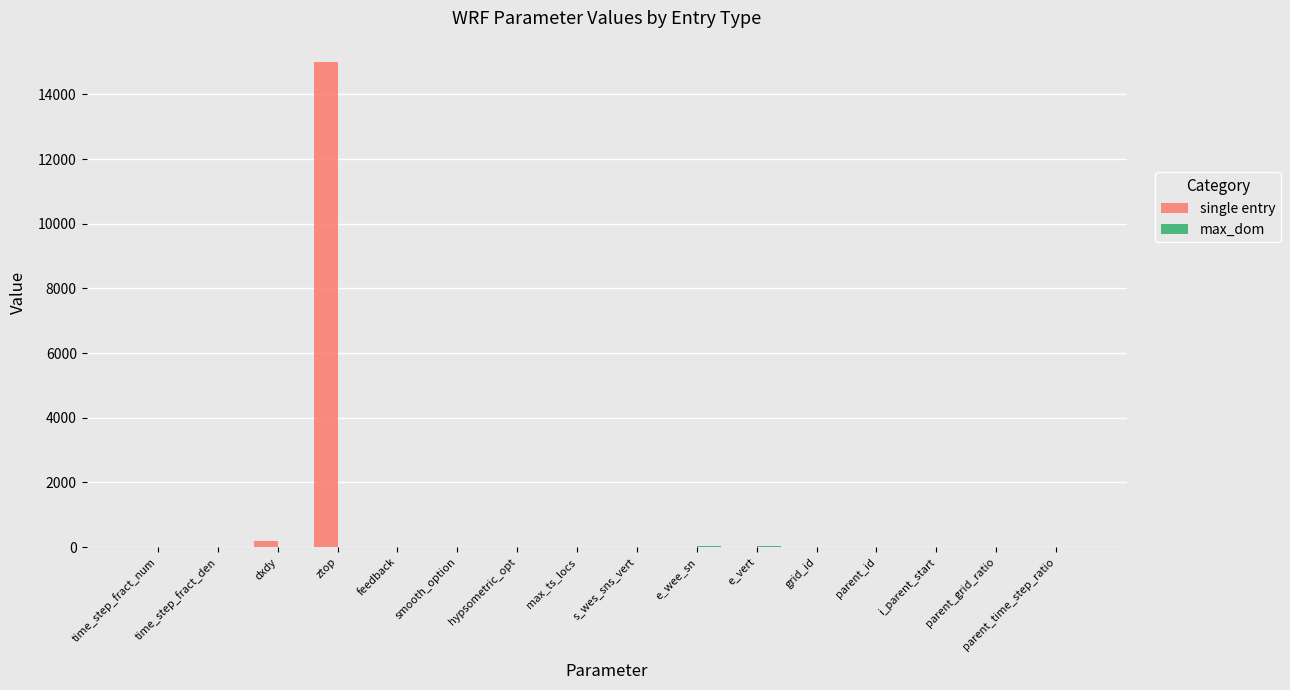

Which series has the largest total across all categories?

single entry